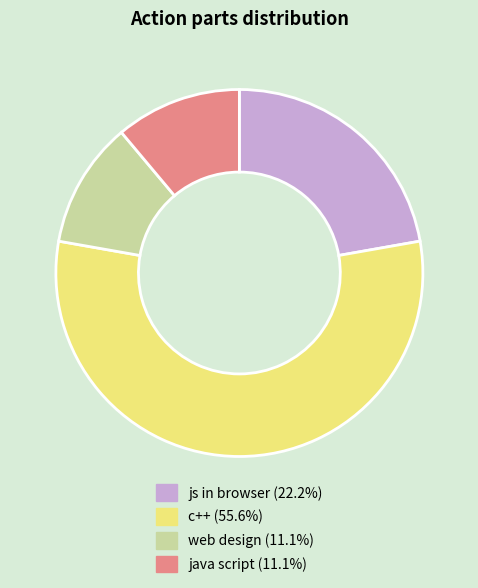

What is the ratio of the value at java script (11.1%) to the value at js in browser (22.2%)?

0.5